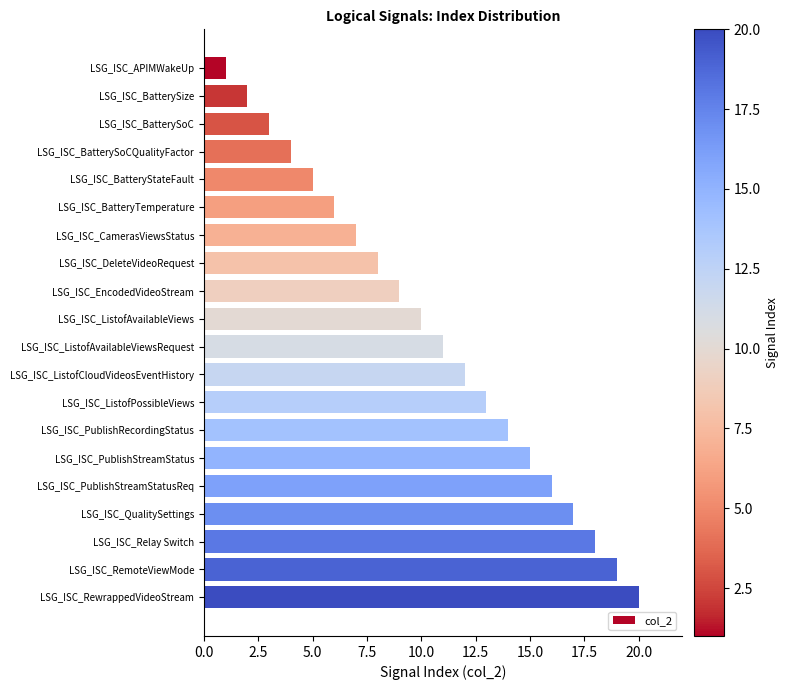

List the labels in order of value, smallest first.

LSG_ISC_APIMWakeUp, LSG_ISC_BatterySize, LSG_ISC_BatterySoC, LSG_ISC_BatterySoCQualityFactor, LSG_ISC_BatteryStateFault, LSG_ISC_BatteryTemperature, LSG_ISC_CamerasViewsStatus, LSG_ISC_DeleteVideoRequest, LSG_ISC_EncodedVideoStream, LSG_ISC_ListofAvailableViews, LSG_ISC_ListofAvailableViewsRequest, LSG_ISC_ListofCloudVideosEventHistory, LSG_ISC_ListofPossibleViews, LSG_ISC_PublishRecordingStatus, LSG_ISC_PublishStreamStatus, LSG_ISC_PublishStreamStatusReq, LSG_ISC_QualitySettings, LSG_ISC_Relay Switch, LSG_ISC_RemoteViewMode, LSG_ISC_RewrappedVideoStream